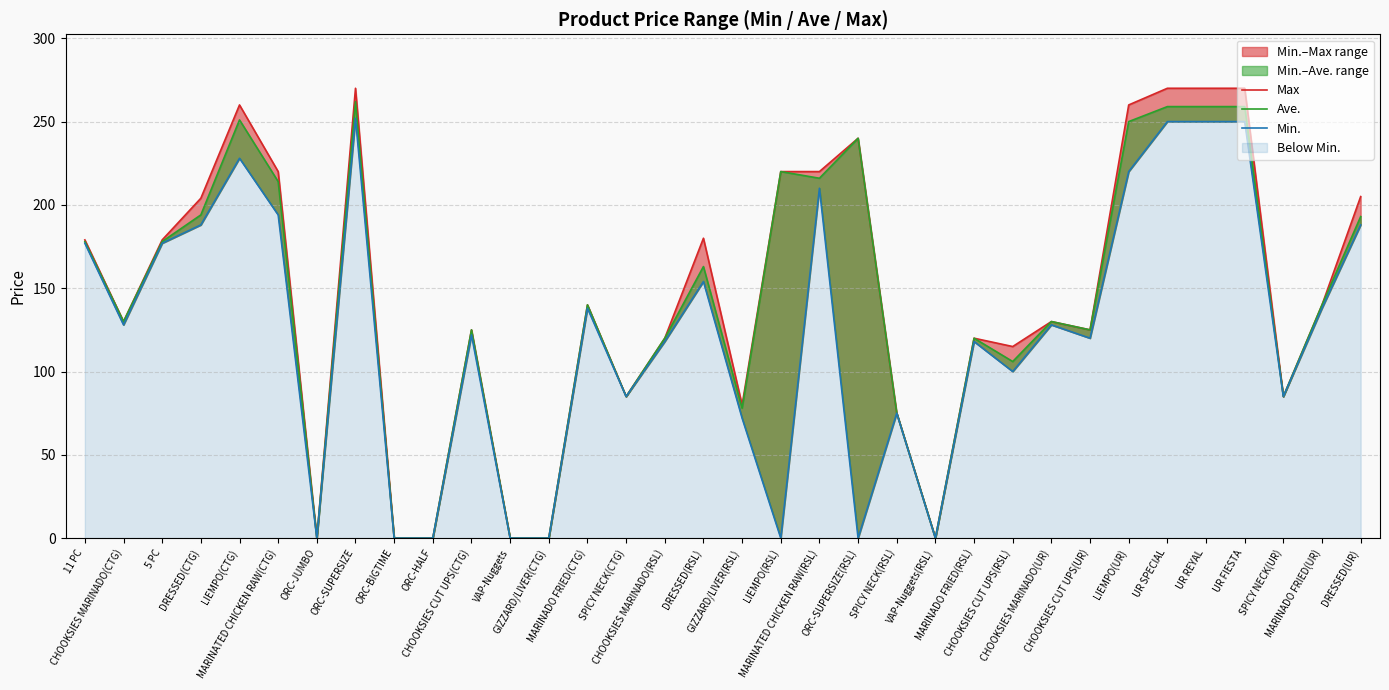

What is the difference between the Min. values at DRESSED(RSL) and UR FIESTA?

96